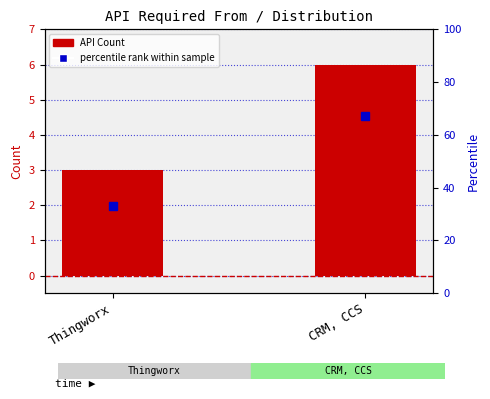

Reading left to right, what are all the values shown in this chart?

API Count: 3	6
percentile rank within sample: 33	67